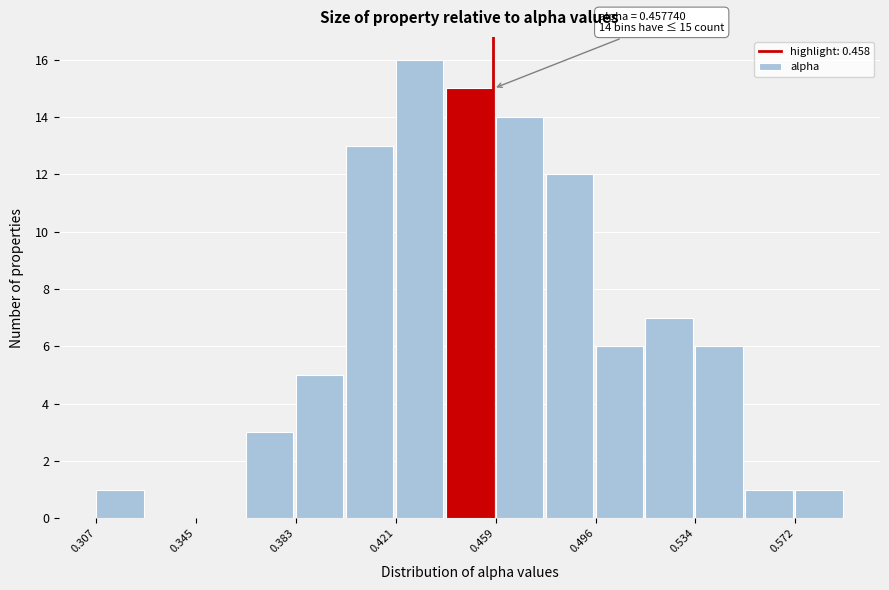

Read against the x-axis, roughly where is the centre of the tallest bar?

0.430